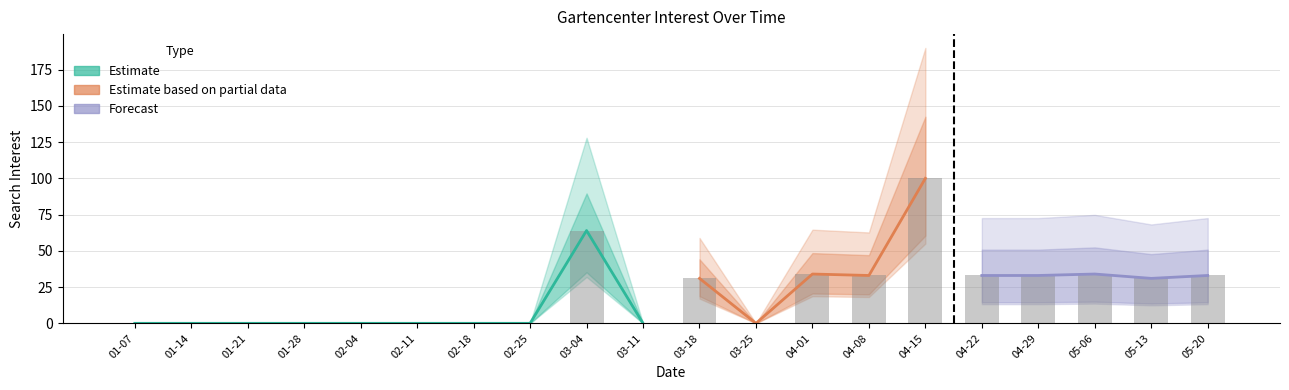

Between 2018-03-04 and 2018-02-25, which is larger?

2018-03-04